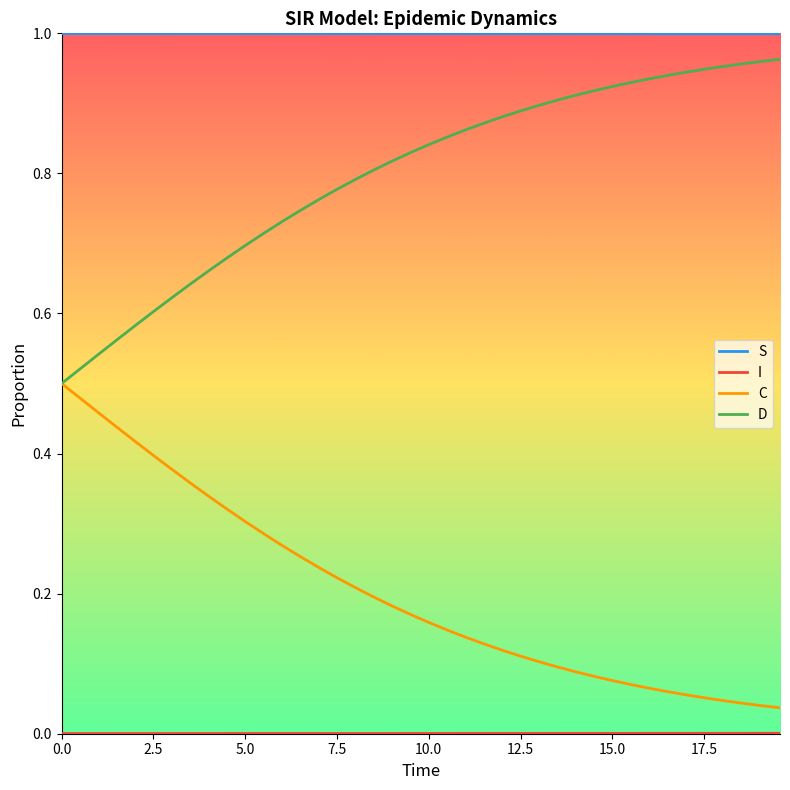

Which series has the largest total across all categories?

S